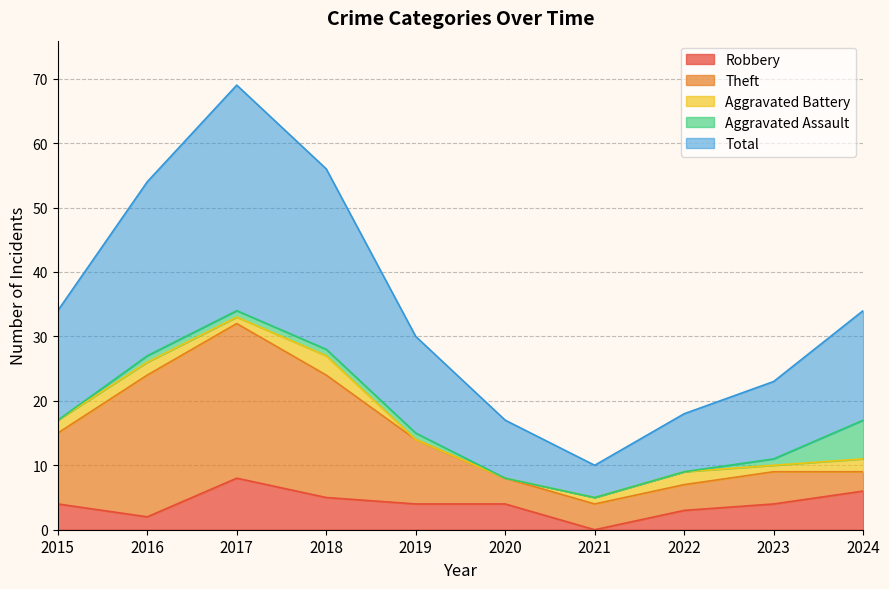

True or false: Theft and Total cross at least once.

False